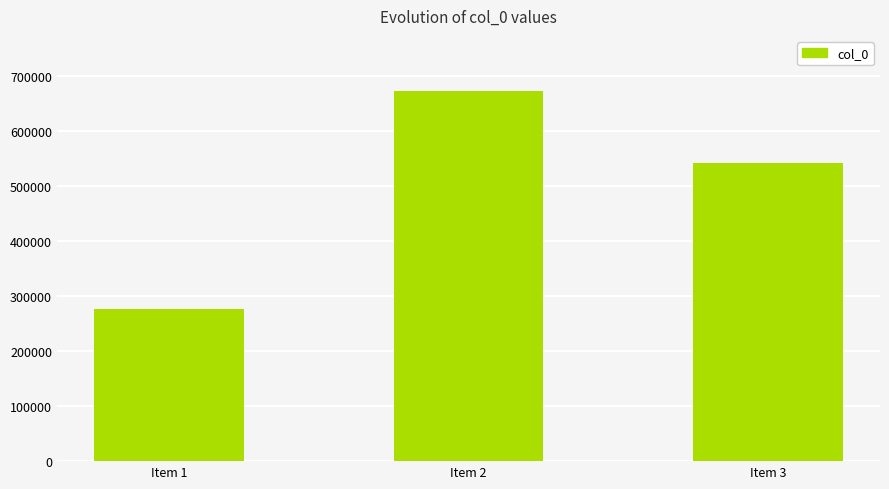

What is the ratio of the value at Item 3 to the value at Item 2?

0.8